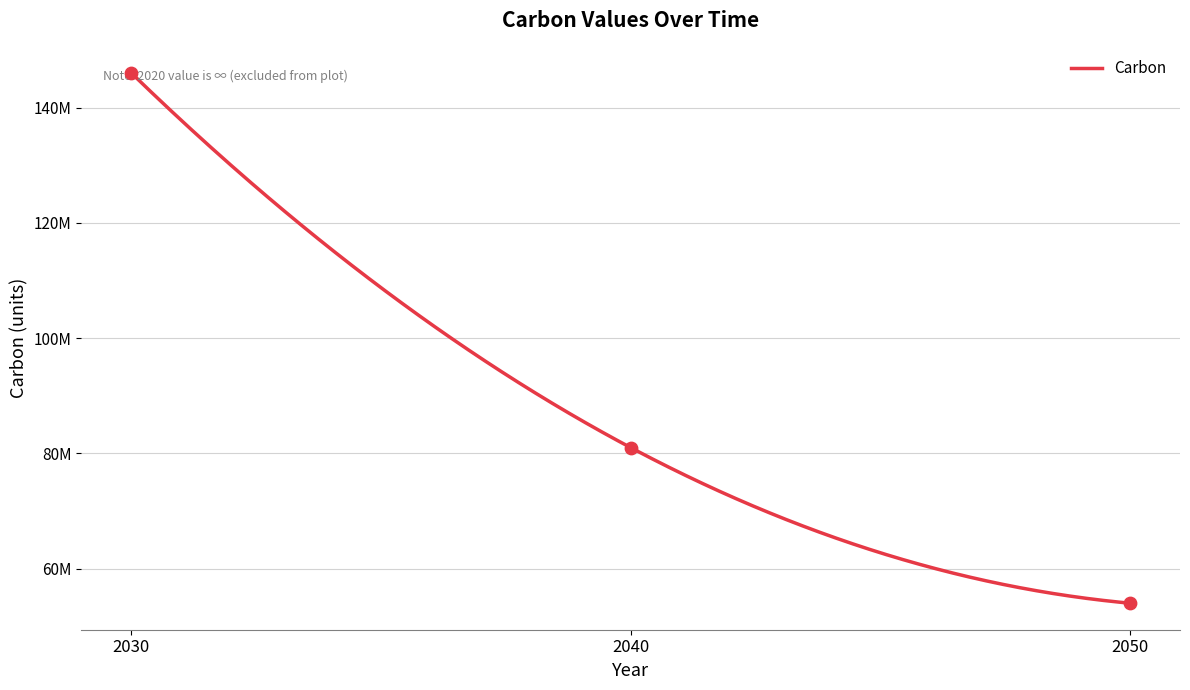

What is the change in value from 2030 to 2040?

-65000000